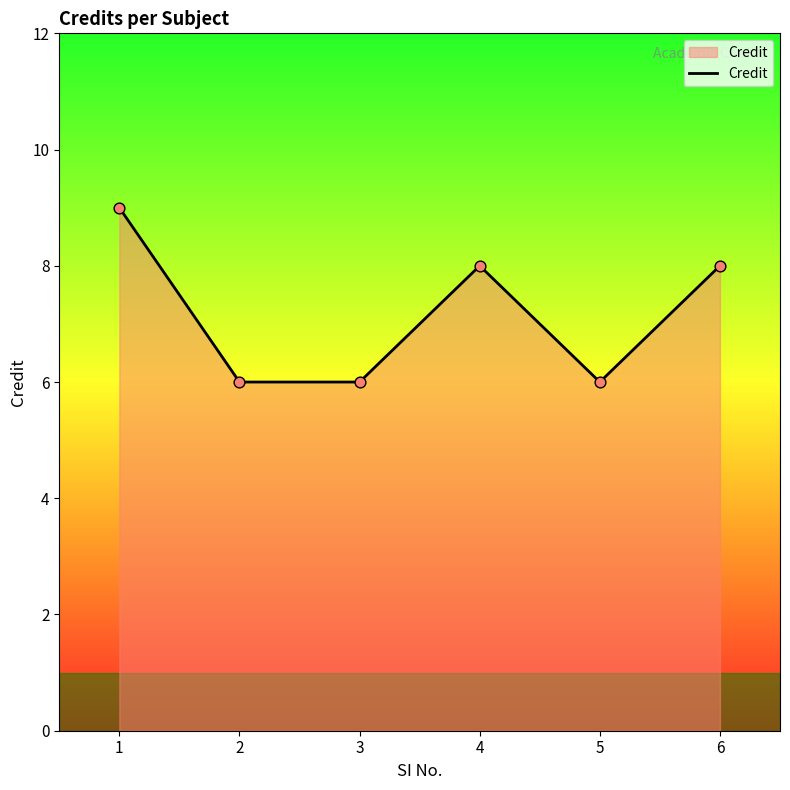

Which has a higher value, 5 or 1?

1